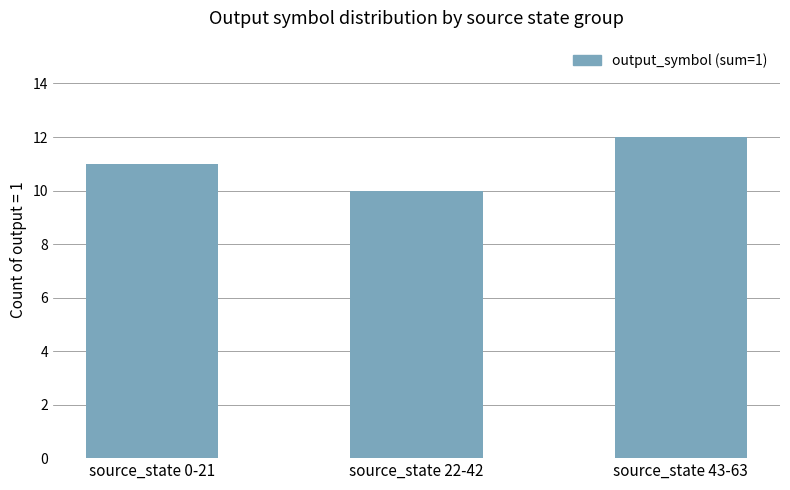

What is the difference between the values at source_state 43-63 and source_state 0-21?

1